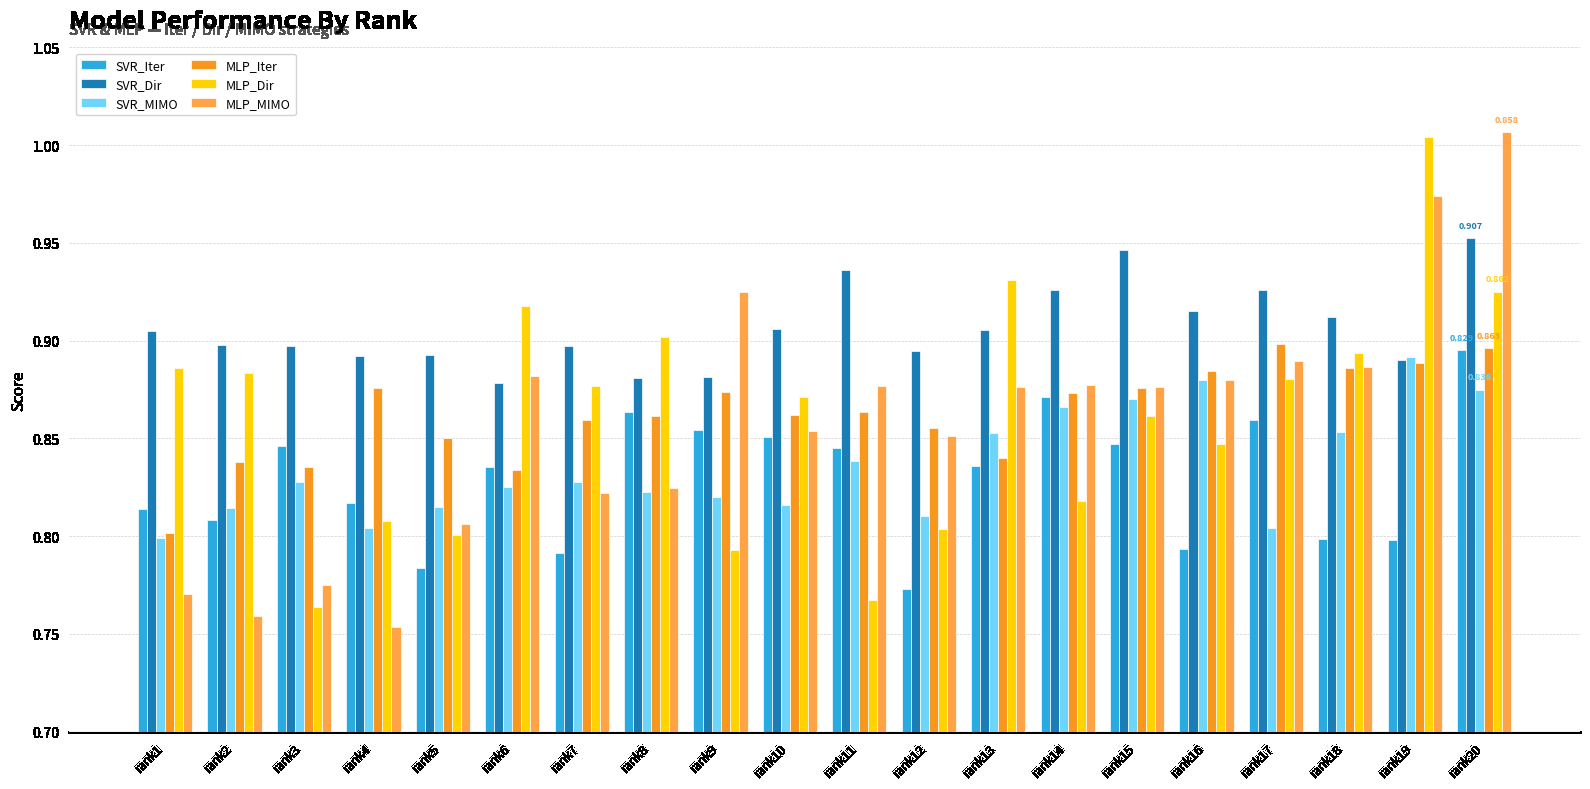

Rank the series at rank11 from highest to lowest value.

SVR_Dir, MLP_MIMO, MLP_Iter, SVR_Iter, SVR_MIMO, MLP_Dir